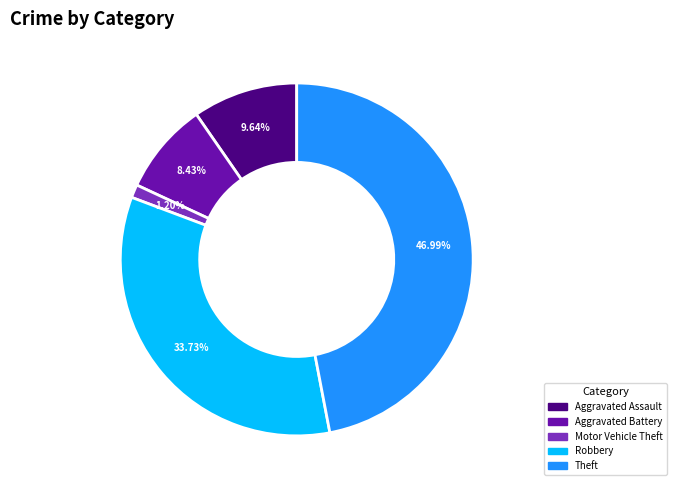

Is it true that Aggravated Assault is 10% of the pie?

True